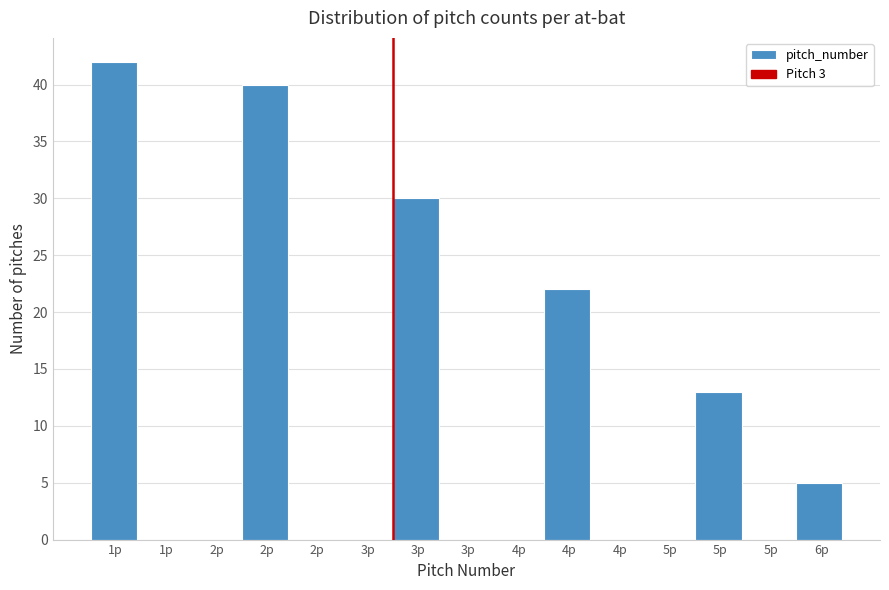

Count the number of categories in the chart.

15